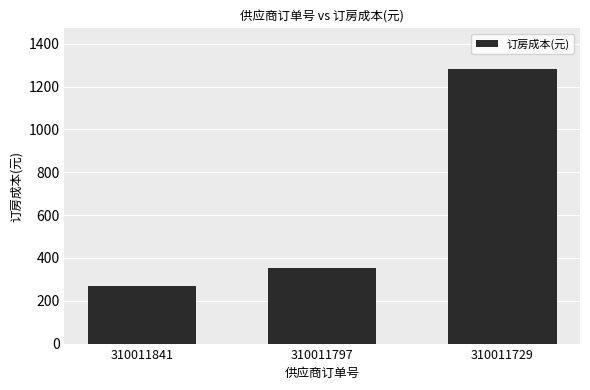

What is the value of the 3rd bar from the left?

1280.1